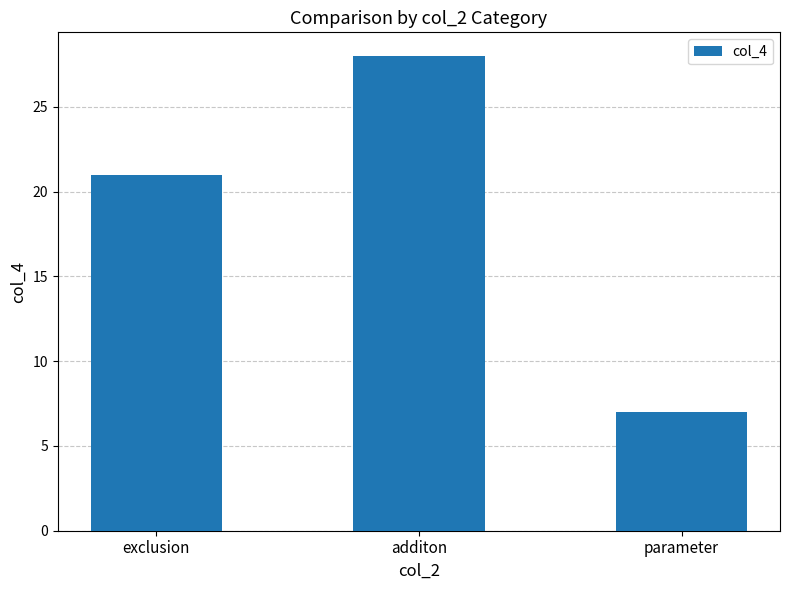

List the labels in order of value, smallest first.

parameter, exclusion, additon